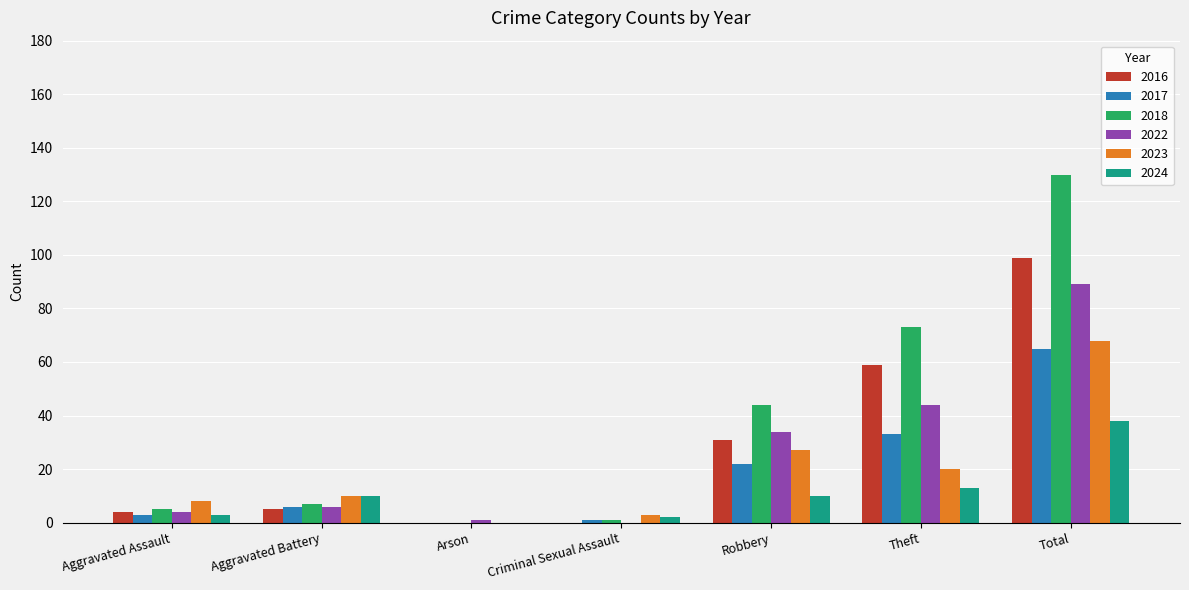

Which series changed the most between Aggravated Battery and Total?

2018